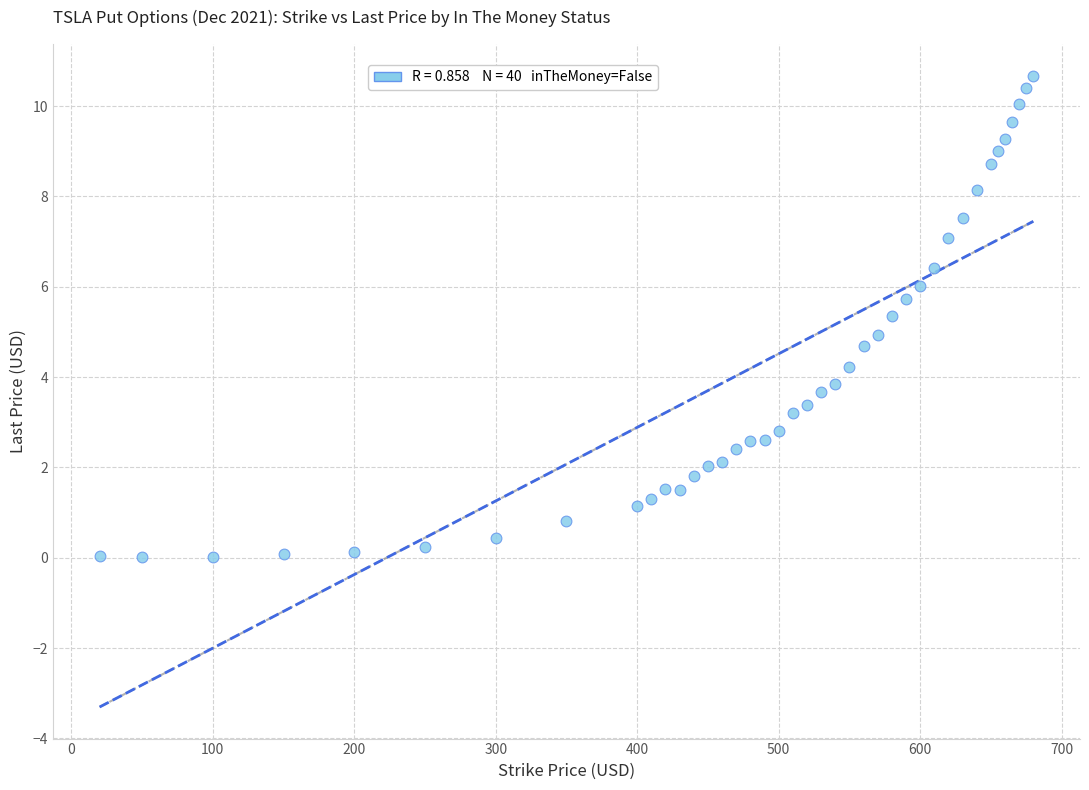

What is the range of Y values (max minus min)?

10.7